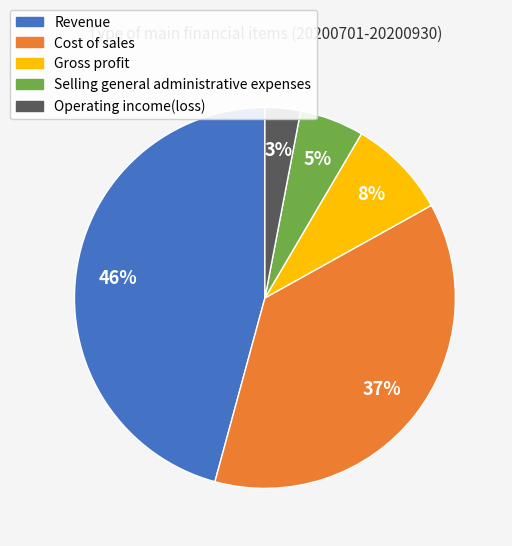

To the nearest percent, what is the difference between the largest and smallest slice percentages?

43%